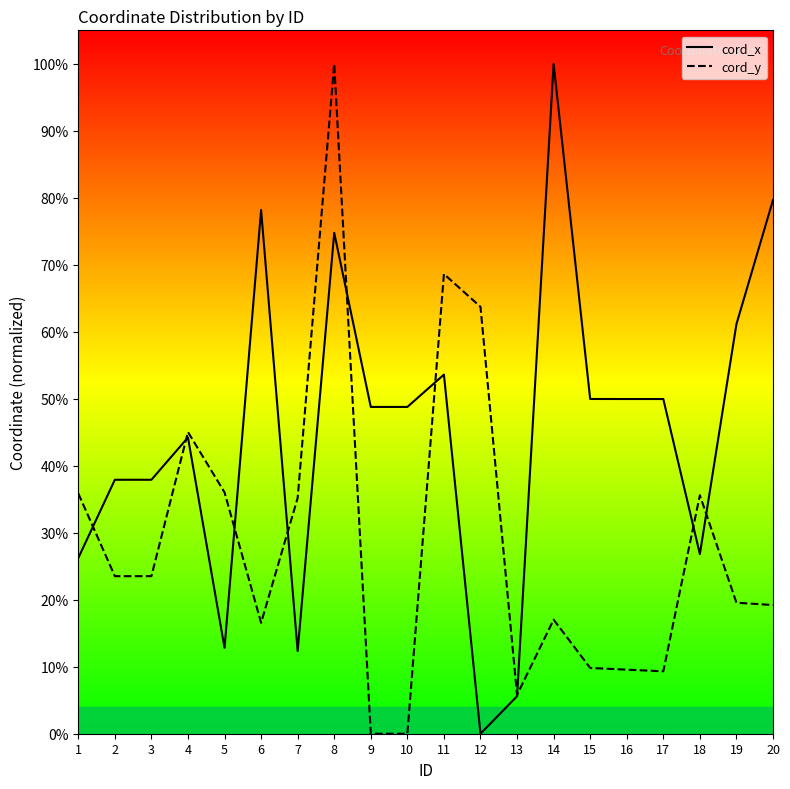

What is the difference between the maximum and minimum values in the cord_y series?

100.0